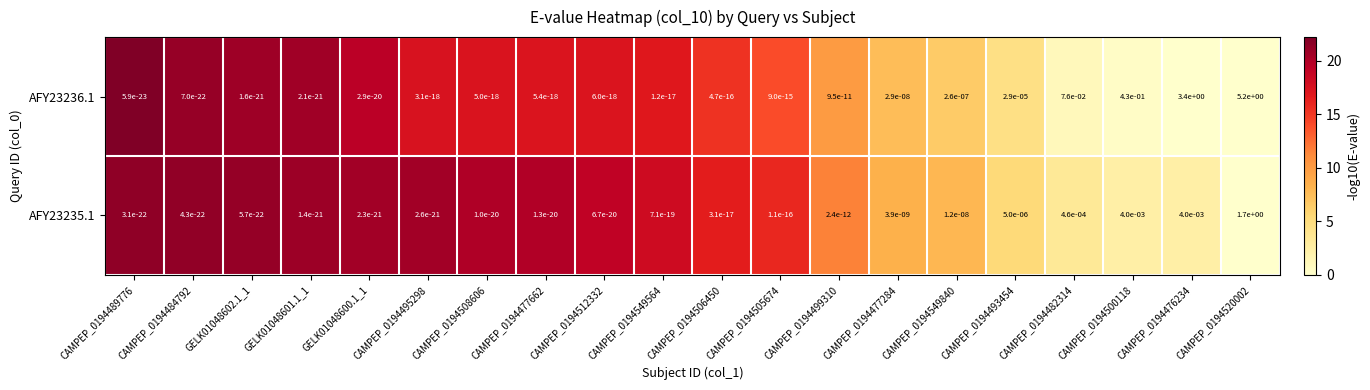

Is it true that AFY23235.1 equals 3.0 at CAMPEP_0194520002?

False